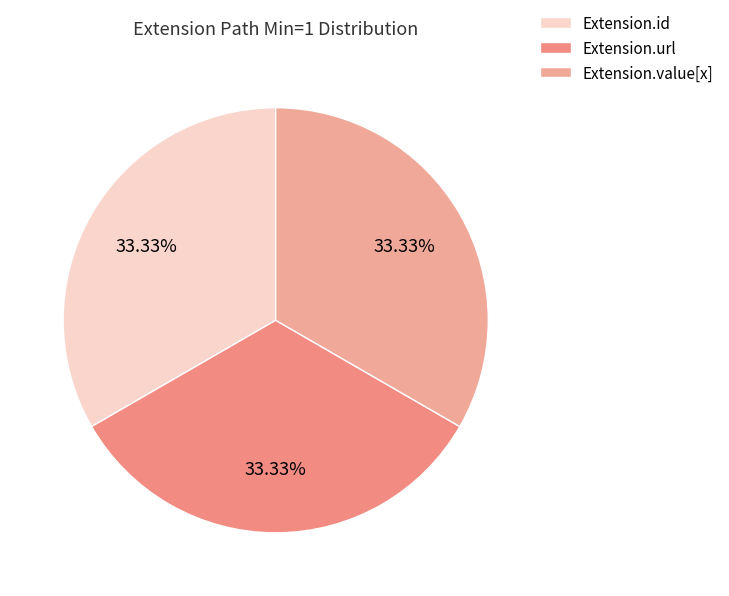

Count the number of slices in the pie.

3